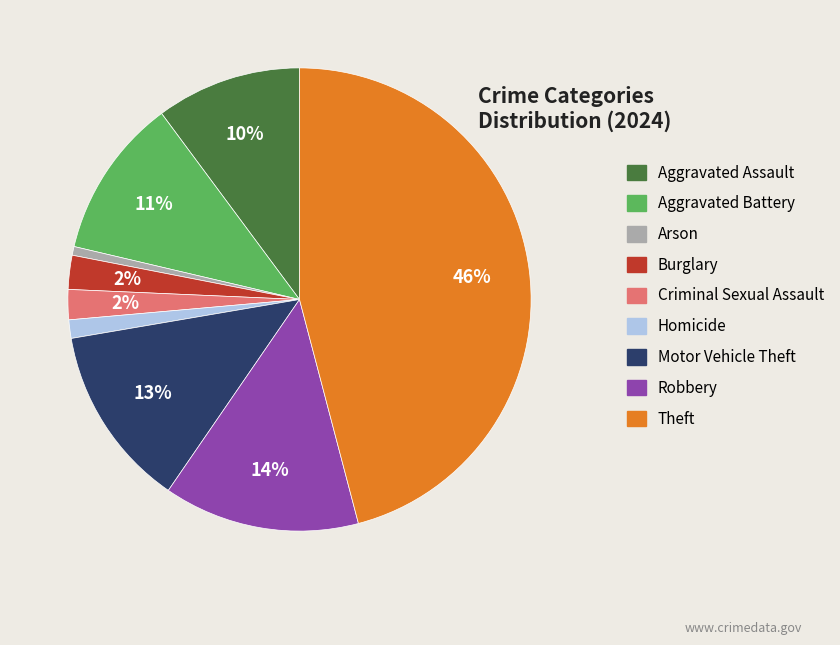

To the nearest percent, what is the combined percentage of Arson and Aggravated Assault?

11%